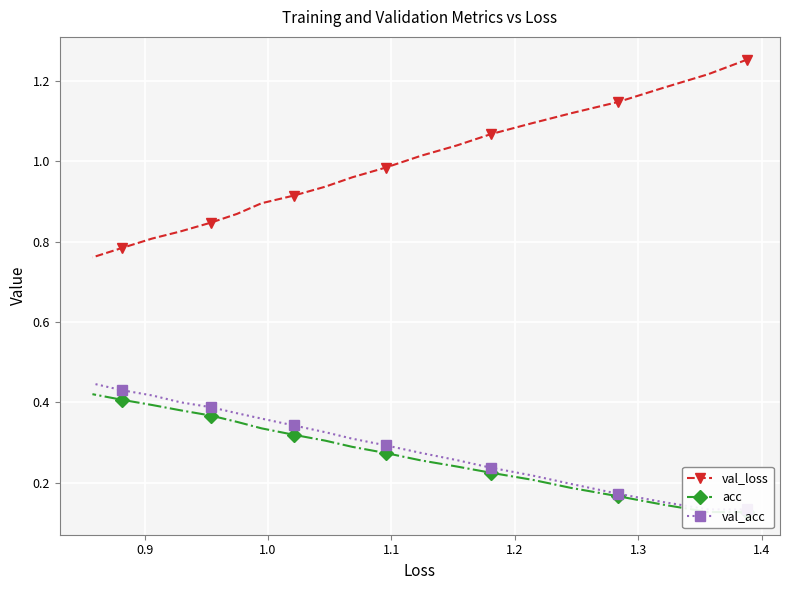

True or false: acc and val_acc intersect in this chart.

False